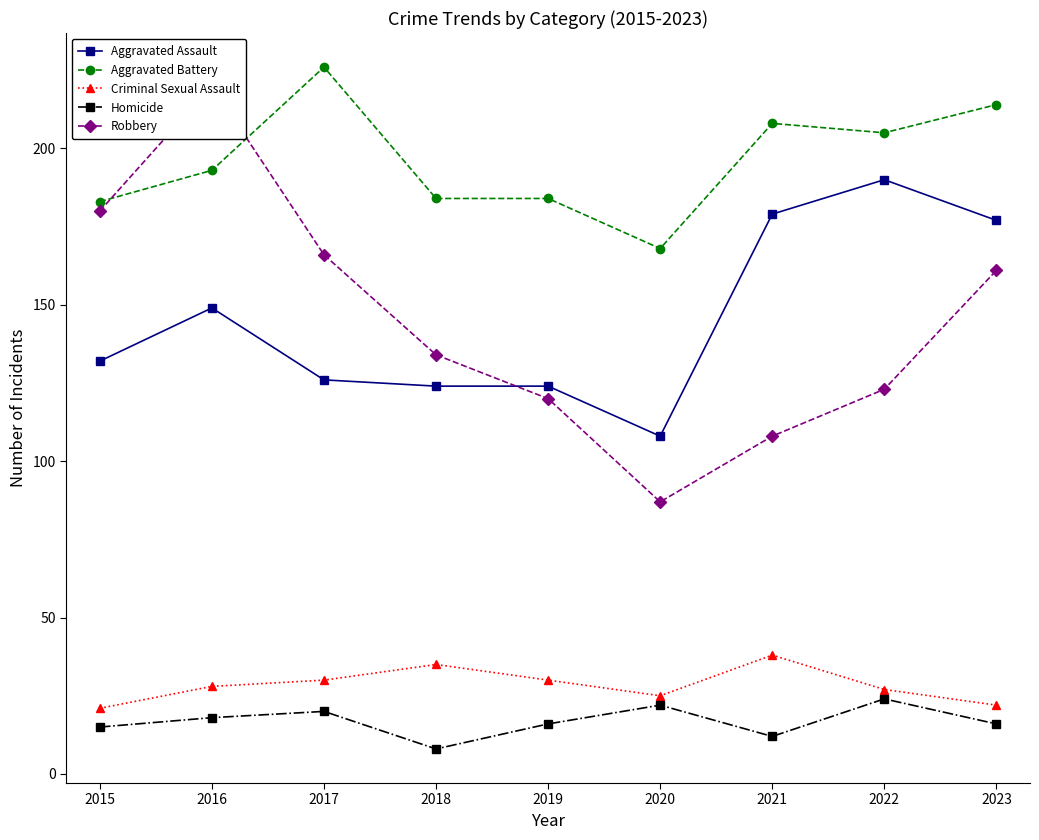

What is the value of the Homicide point at the 7th from the left?

12